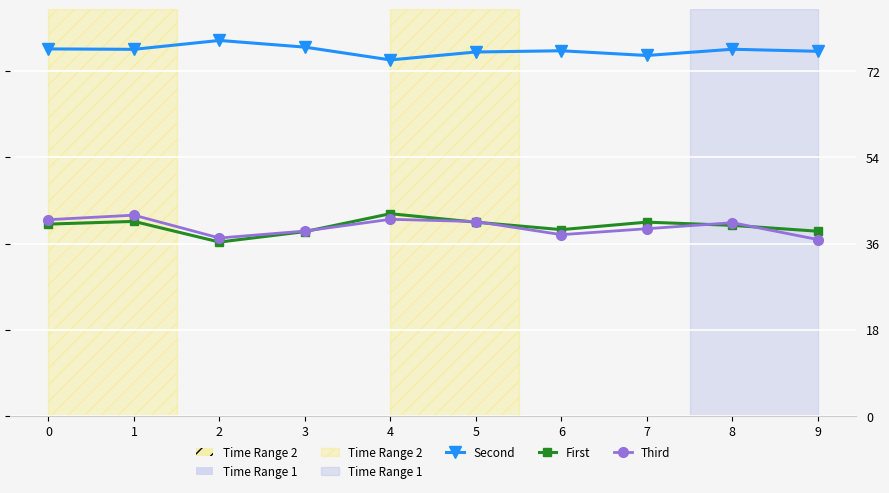

At how many categories does at least one series exceed 44?

10